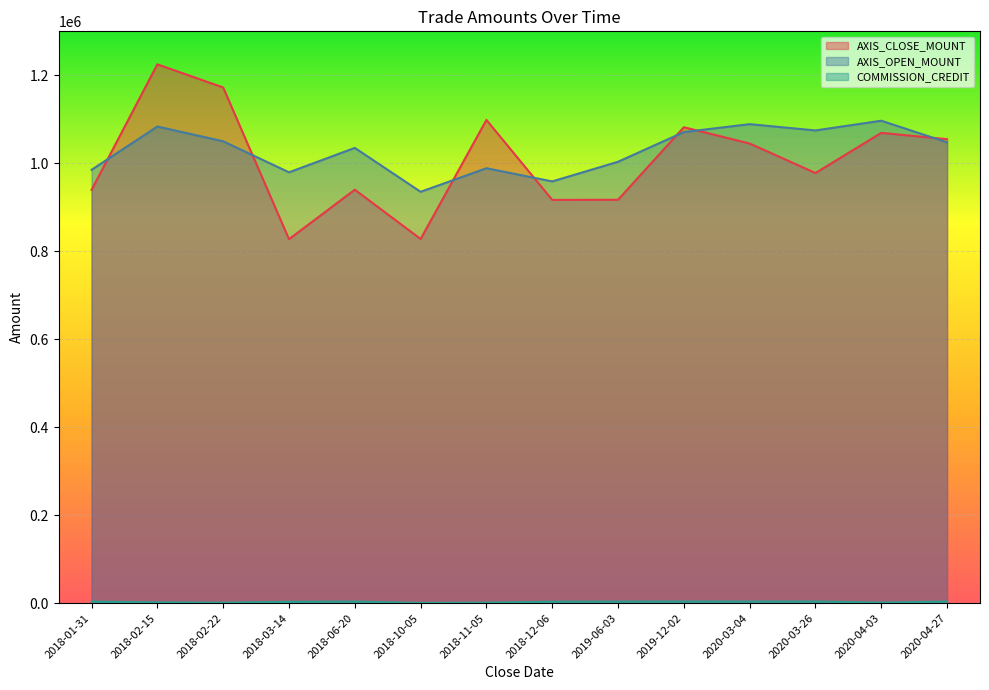

What is the highest value of the AXIS_CLOSE_MOUNT series?

1225000